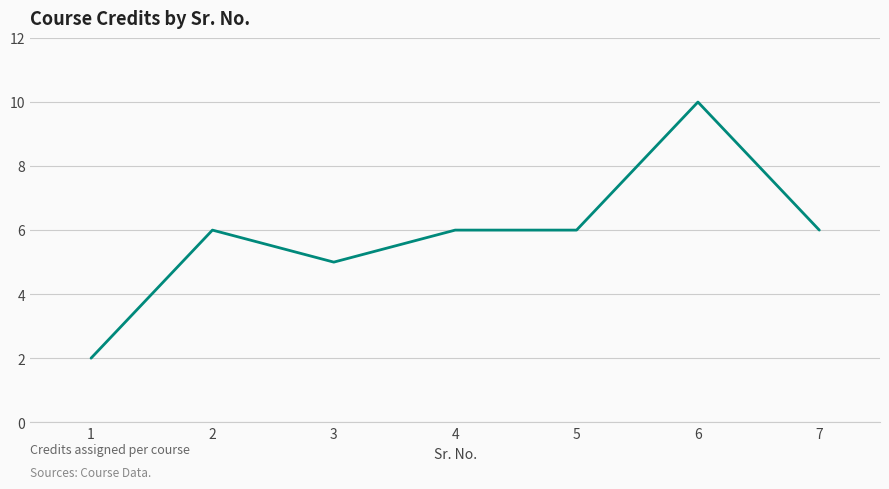

At which category does the data reach its first local peak?

2